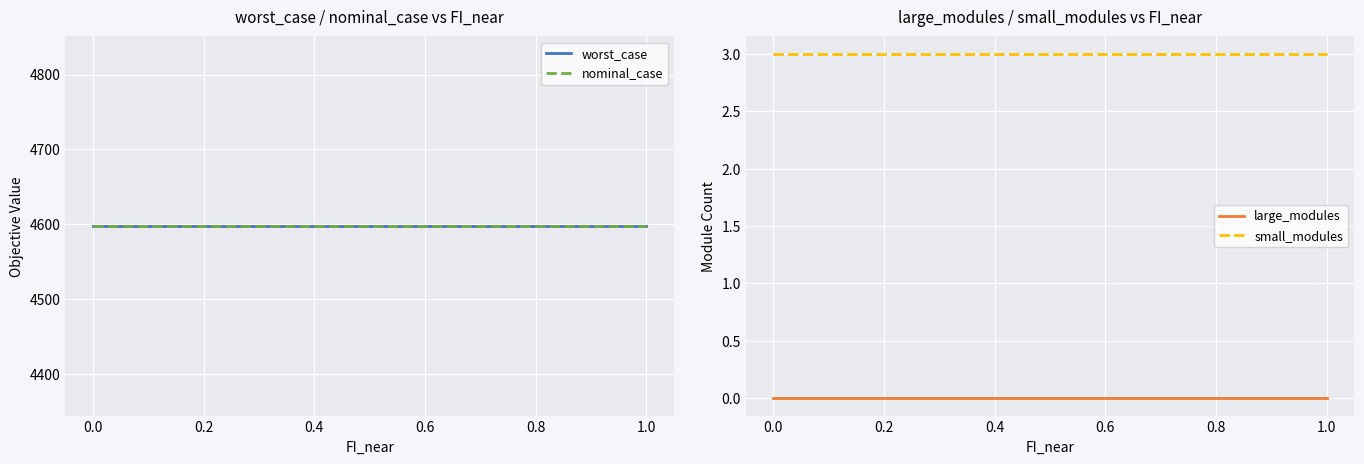

True or false: small_modules and large_modules cross at least once.

False